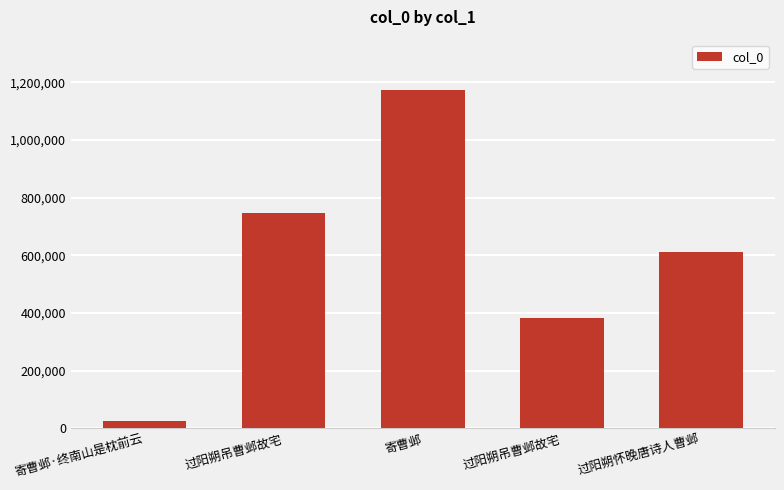

How many distinct data groups are displayed?

1